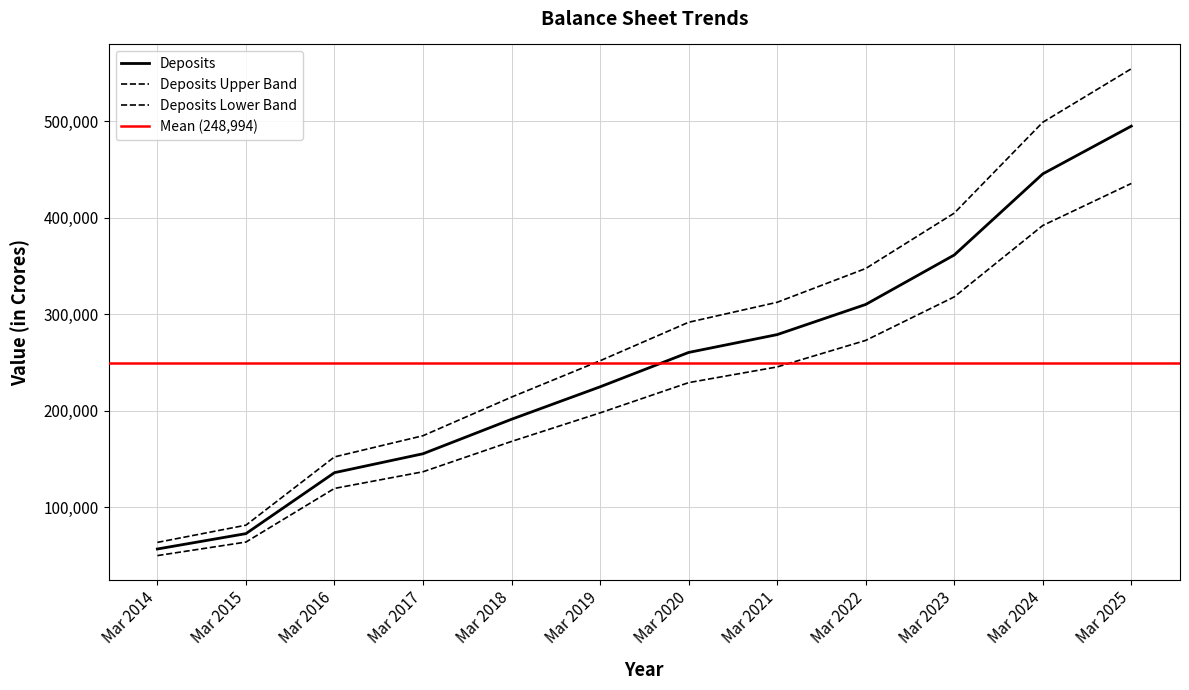

What is the difference between the Total Assets values at Mar 2022 and Mar 2015?

237244.0